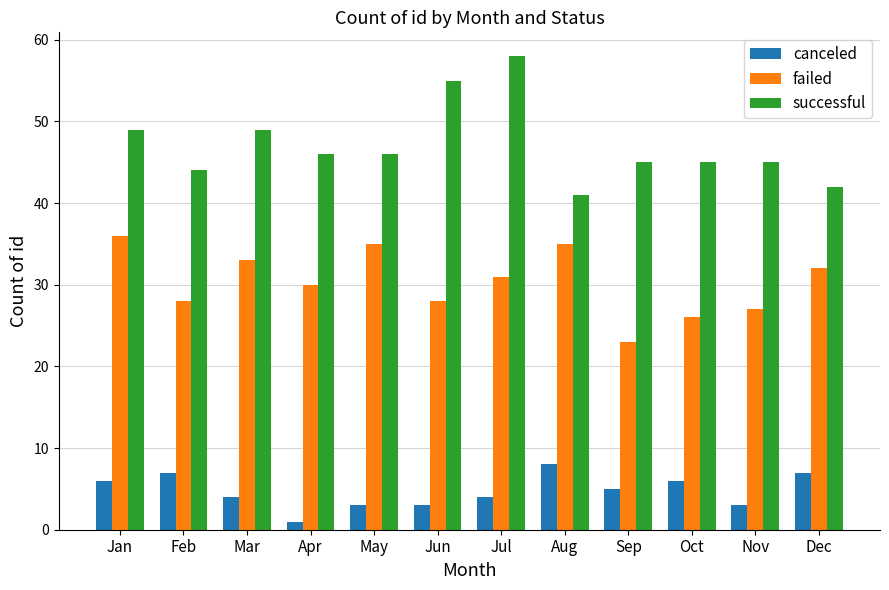

Reading right to left, transcribe all the data shown in this chart.

canceled: 7	3	6	5	8	4	3	3	1	4	7	6
failed: 32	27	26	23	35	31	28	35	30	33	28	36
successful: 42	45	45	45	41	58	55	46	46	49	44	49